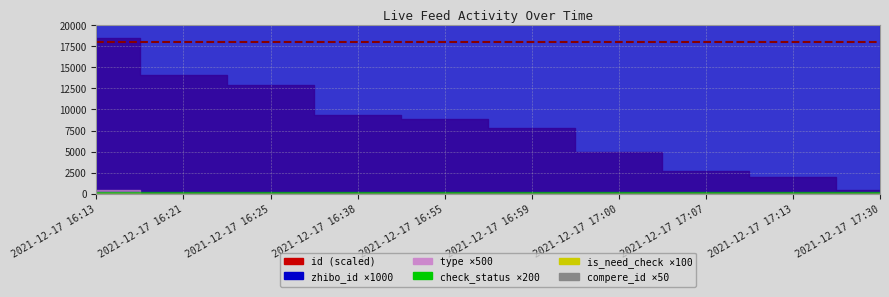

True or false: compere_id has more than 1 interior local peaks.

False